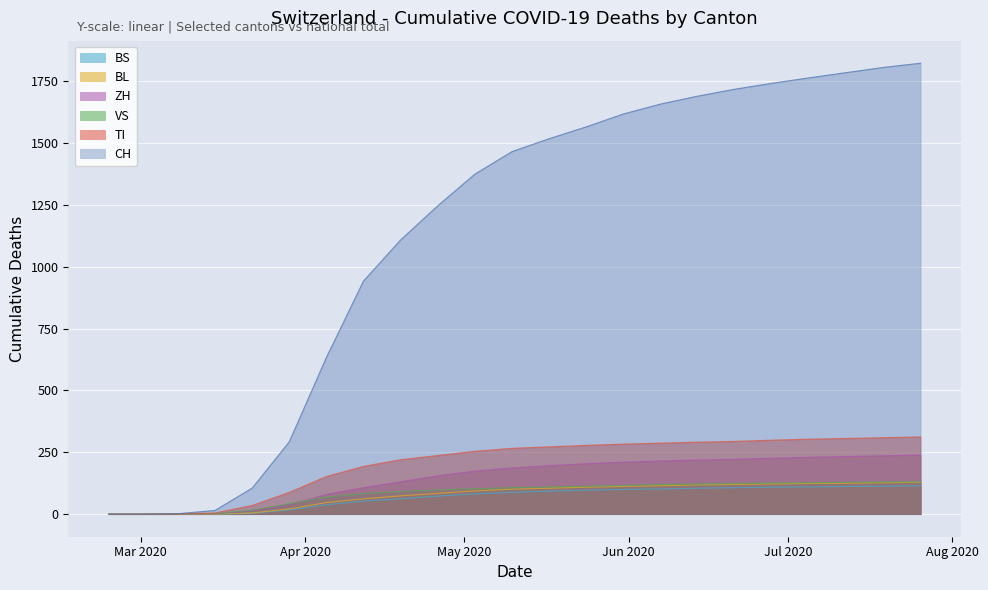

True or false: ZH has more than 1 points higher than both neighbors.

False